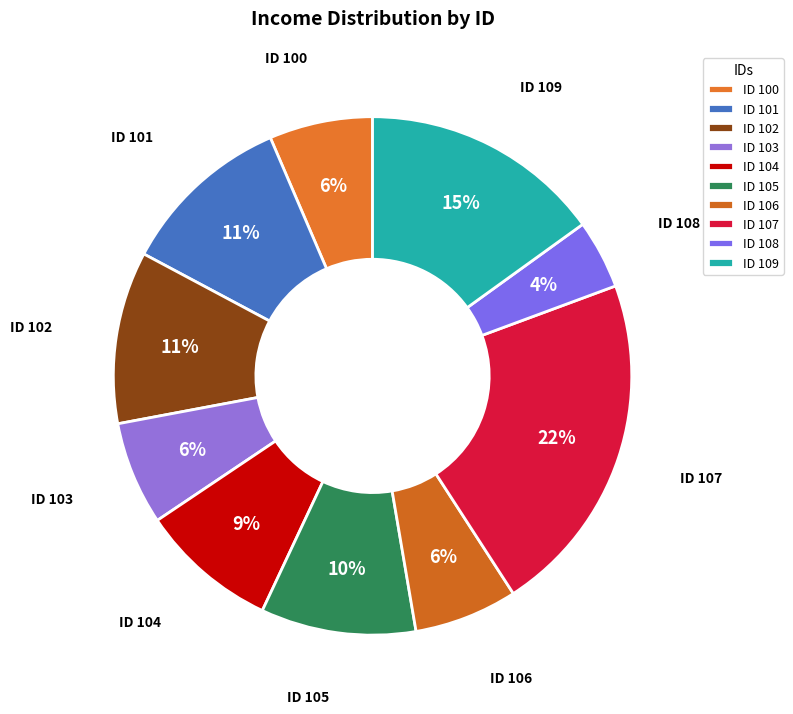

To the nearest percent, what portion does ID 105 represent?

10%